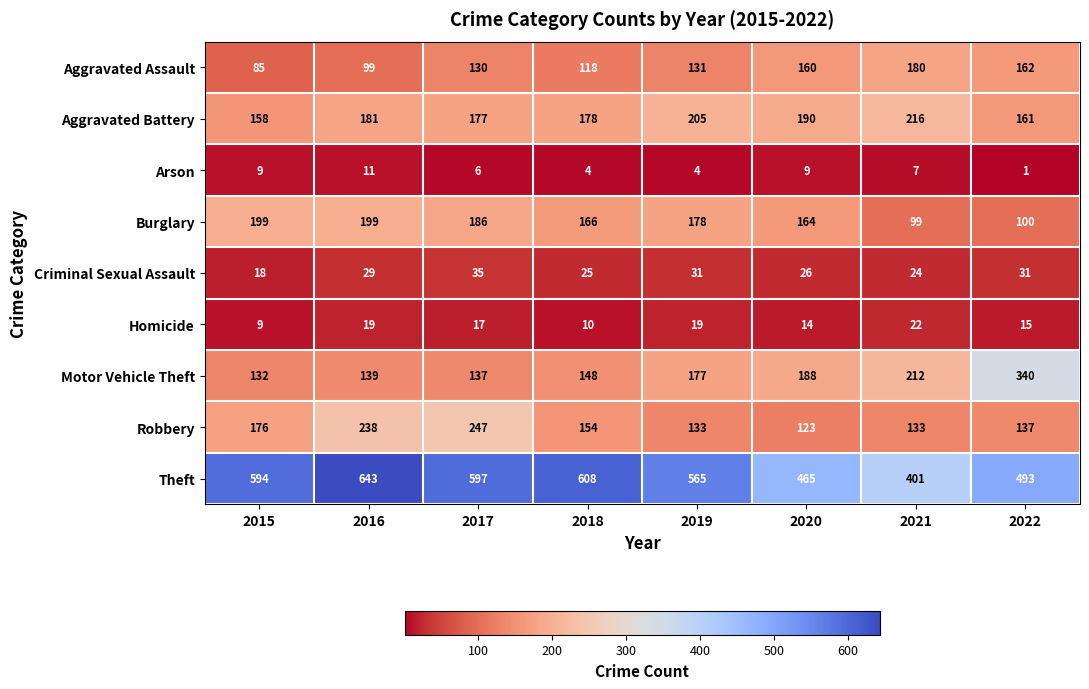

What is the sum of the Aggravated Assault values at 2019 and 2016?

230